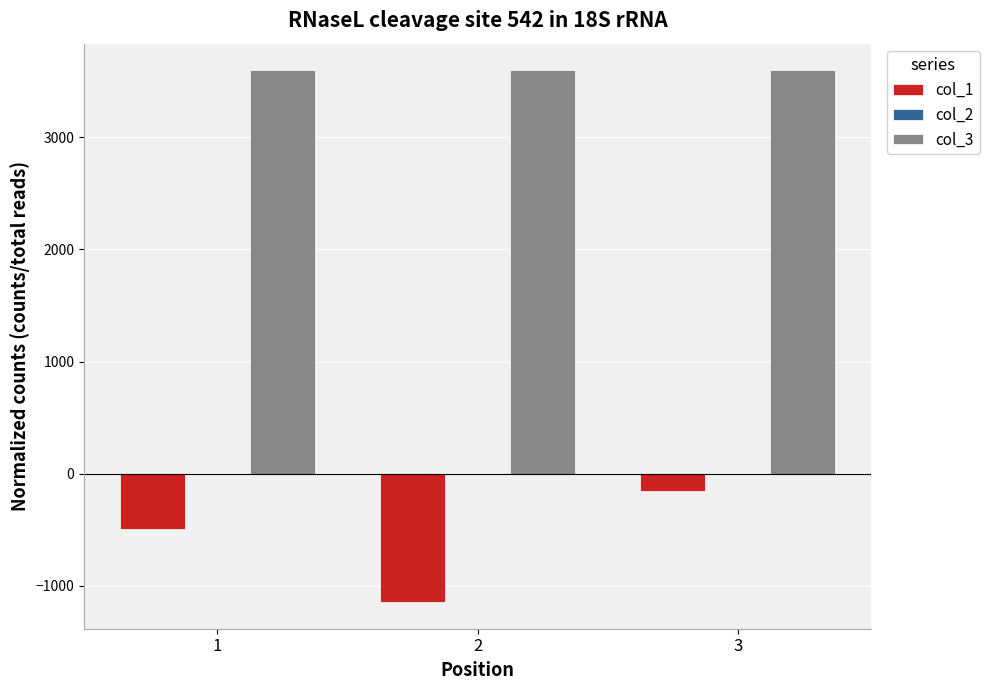

Which series changed the most between 1 and 3?

col_1